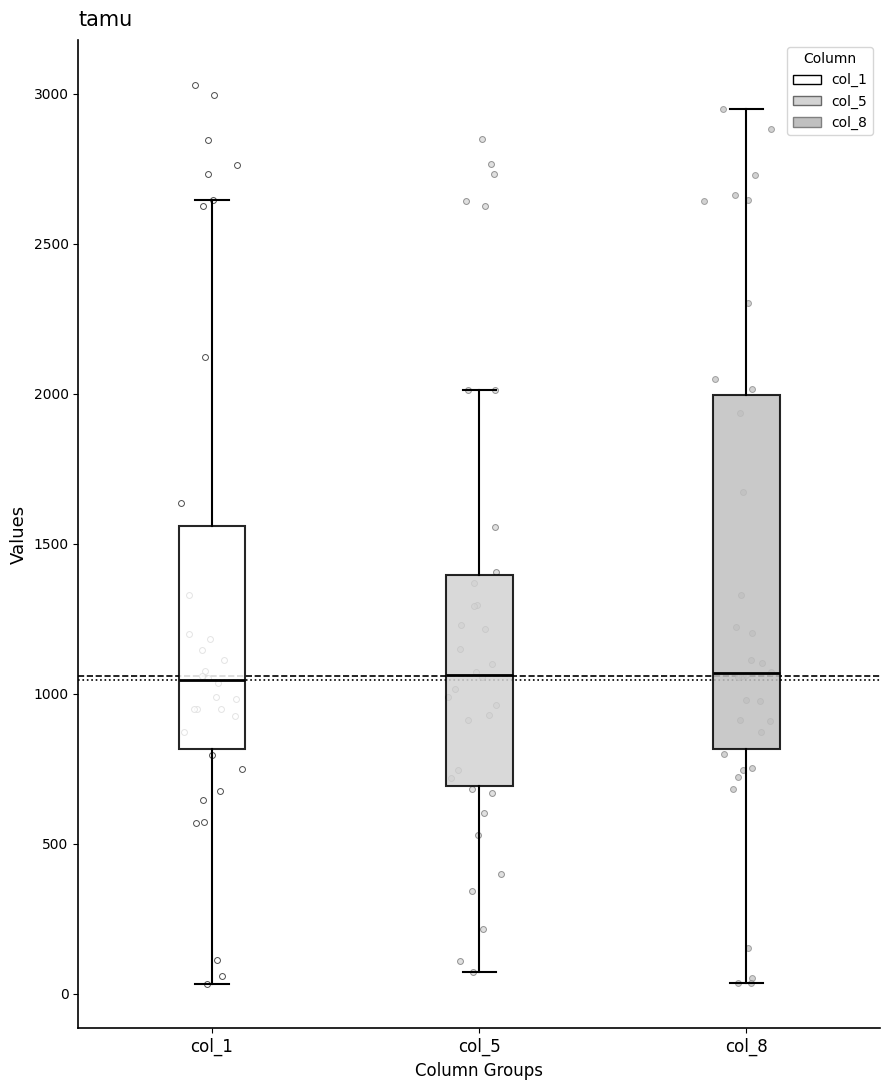

Reading left to right, read every box against the y-axis: the position of its median line, the range the box covers, and the ends of its whiskers. The values are not printed on the chart, so give them approximately, as read against the axis.

col_1: median 1050, box 800 to 1550, whiskers 50 to 2650
col_5: median 1050, box 700 to 1400, whiskers 50 to 2000
col_8: median 1050, box 800 to 2000, whiskers 50 to 2950